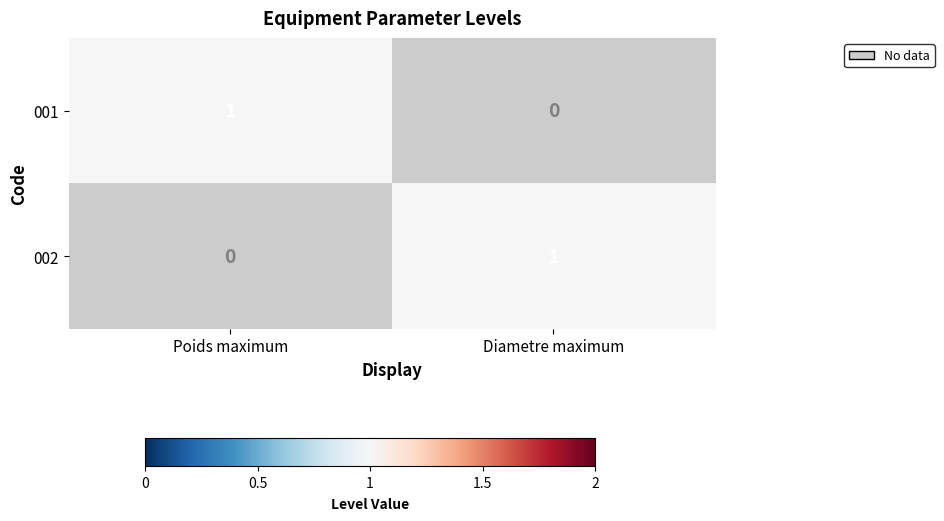

At how many categories does at least one series exceed 0?

2